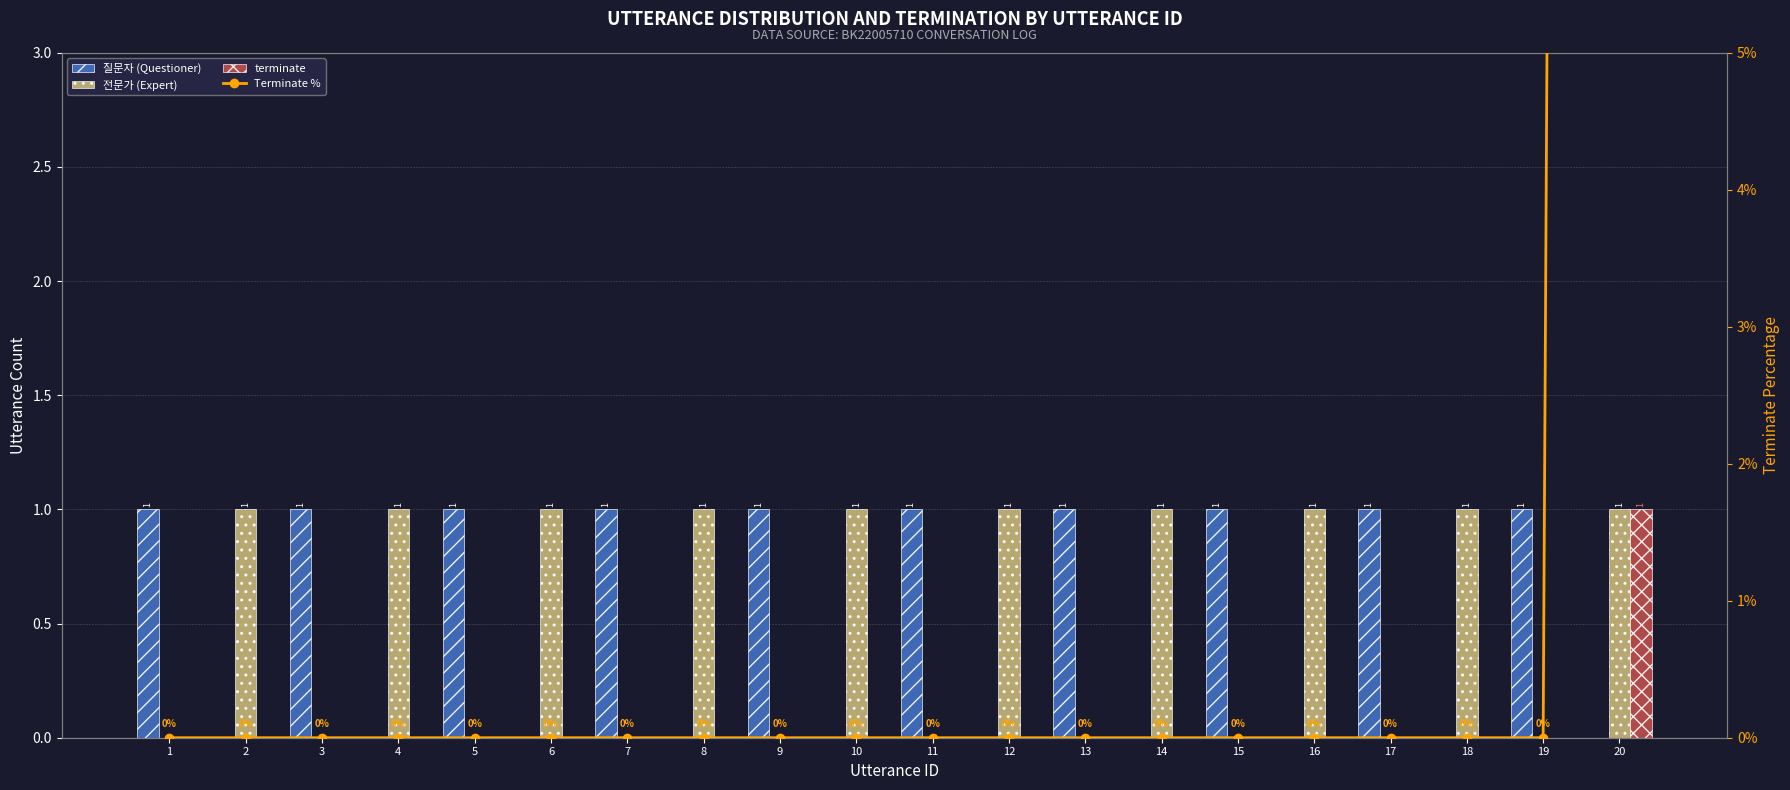

Reading left to right, what are all the values shown in this chart?

질문자 (Questioner): 1	0	1	0	1	0	1	0	1	0	1	0	1	0	1	0	1	0	1	0
전문가 (Expert): 0	1	0	1	0	1	0	1	0	1	0	1	0	1	0	1	0	1	0	1
terminate: 0	0	0	0	0	0	0	0	0	0	0	0	0	0	0	0	0	0	0	1
Terminate %: 0	0	0	0	0	0	0	0	0	0	0	0	0	0	0	0	0	0	0	100